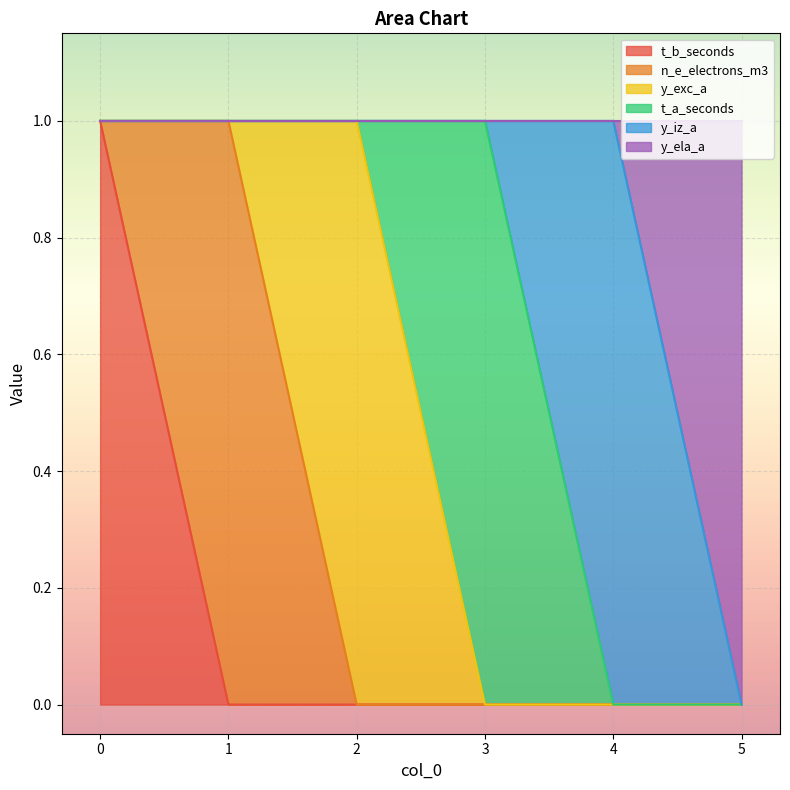

Reading right to left, list all the values displayed in this chart.

t_b_seconds: 5=0	4=0	3=0	2=0	1=0	0=1
n_e_electrons_m3: 5=0	4=0	3=0	2=0	1=1	0=0
y_exc_a: 5=0	4=0	3=0	2=1	1=0	0=0
t_a_seconds: 5=0	4=0	3=1	2=0	1=0	0=0
y_iz_a: 5=0	4=1	3=0	2=0	1=0	0=0
y_ela_a: 5=1	4=0	3=0	2=0	1=0	0=0